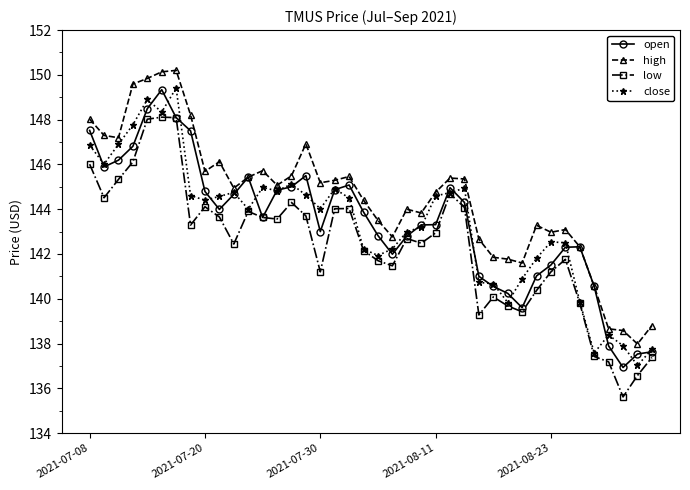

What is the greatest value displayed?

150.2